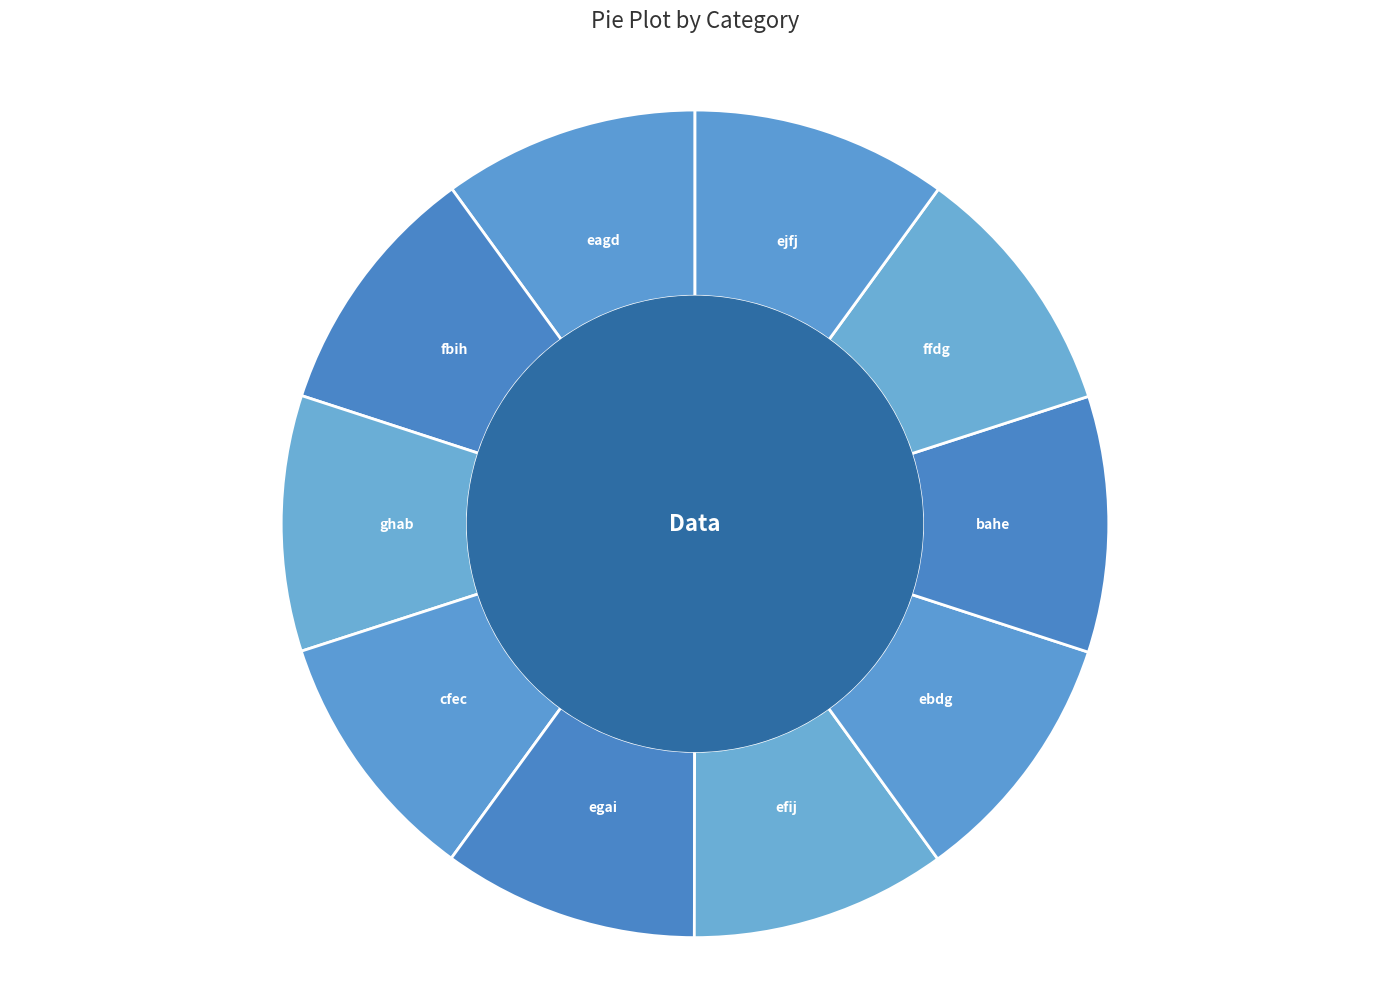

Is it true that efij is 10% of the pie?

True